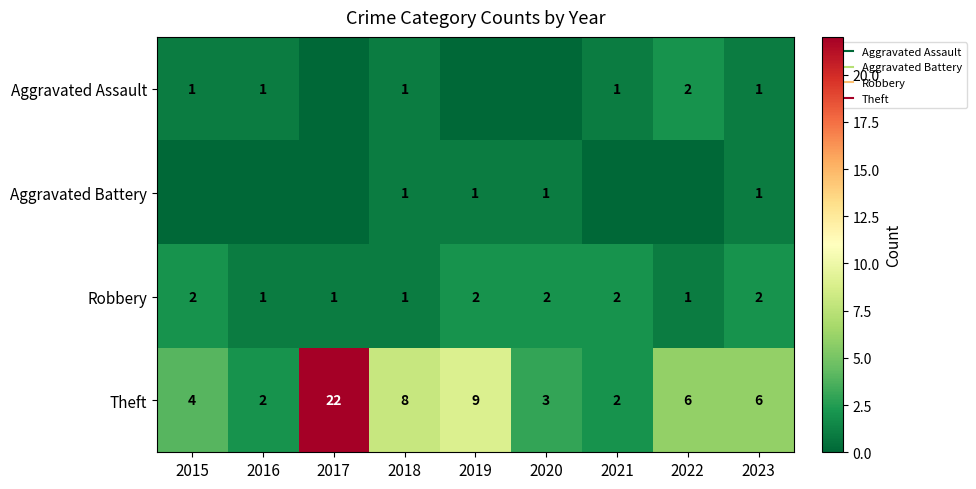

What is the sum of the Theft values at 2015 and 2021?

6